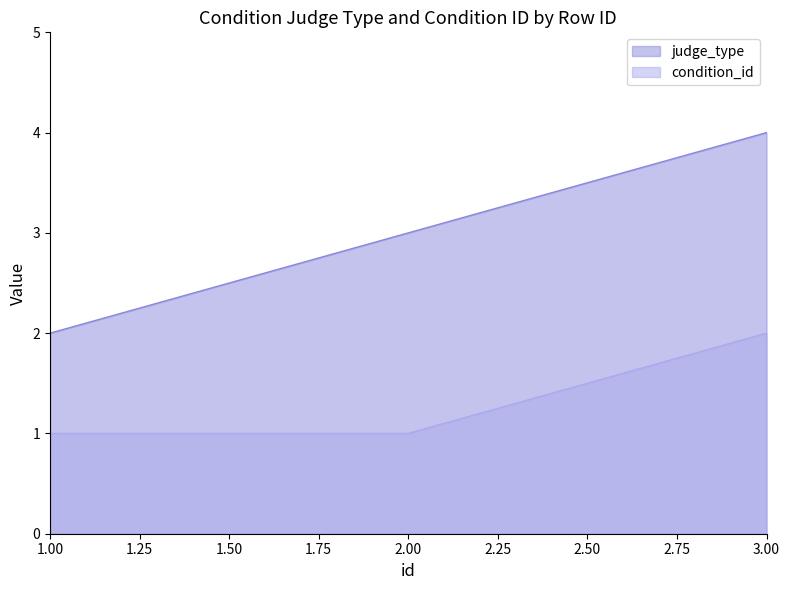

True or false: condition_id has a value of 2 at 3.00.

True